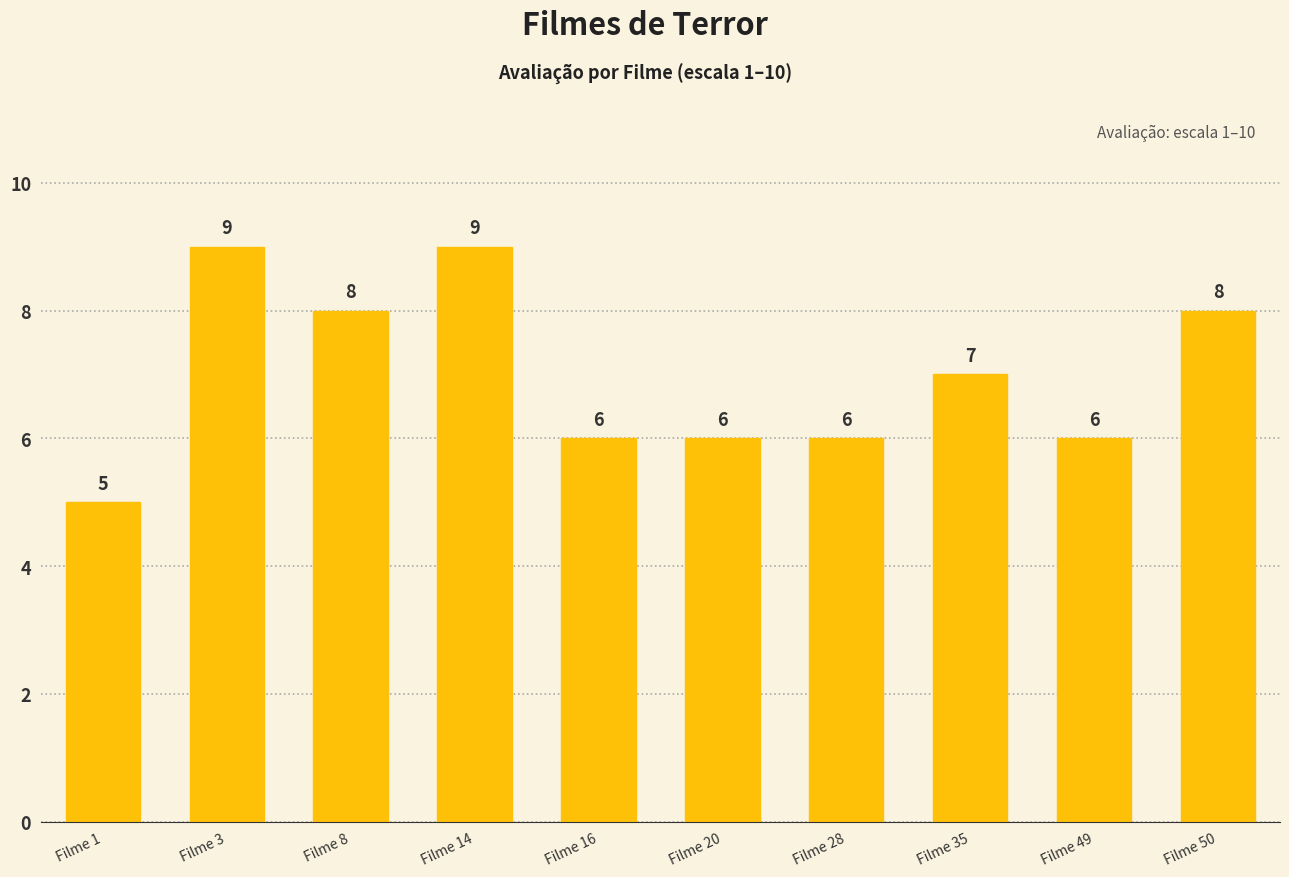

What is the ratio of the value at Filme 16 to the value at Filme 3?

0.7